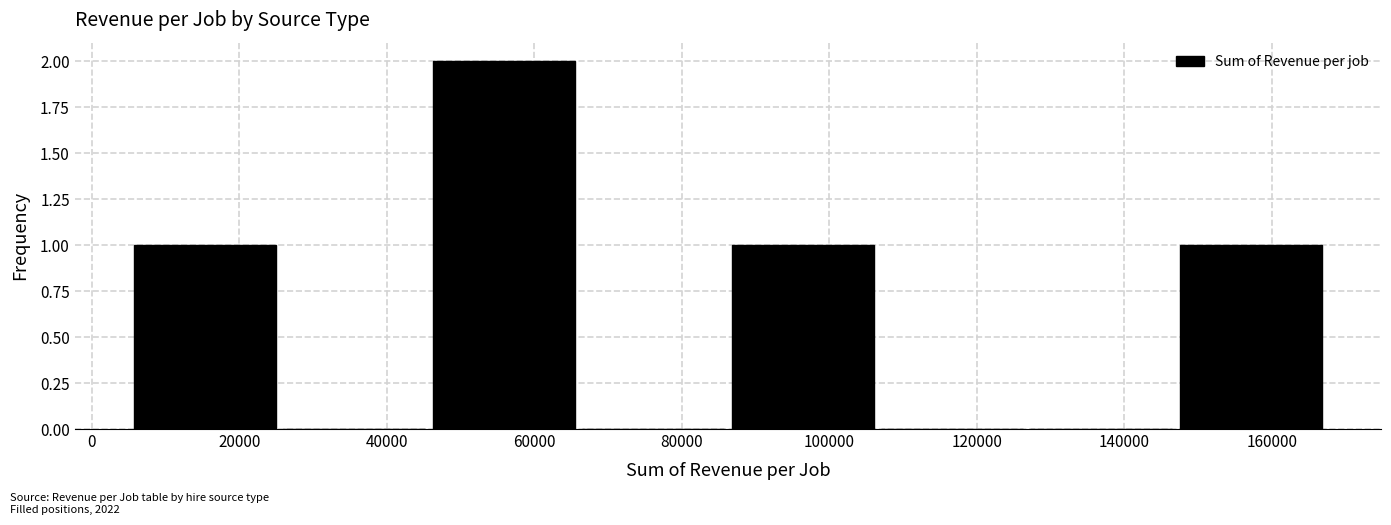

Which range on the x-axis has the tallest bar?

46000 to 66000